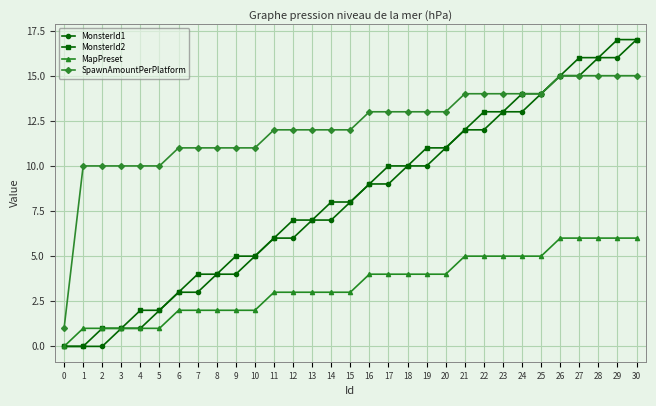

What are all the series names shown in the legend?

MonsterId1, MonsterId2, MapPreset, SpawnAmountPerPlatform